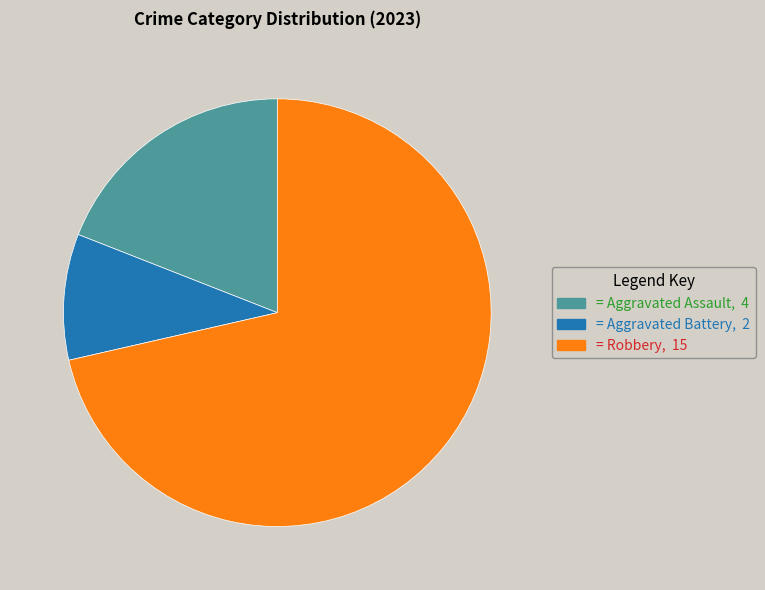

Is there a majority slice in this chart?

Yes